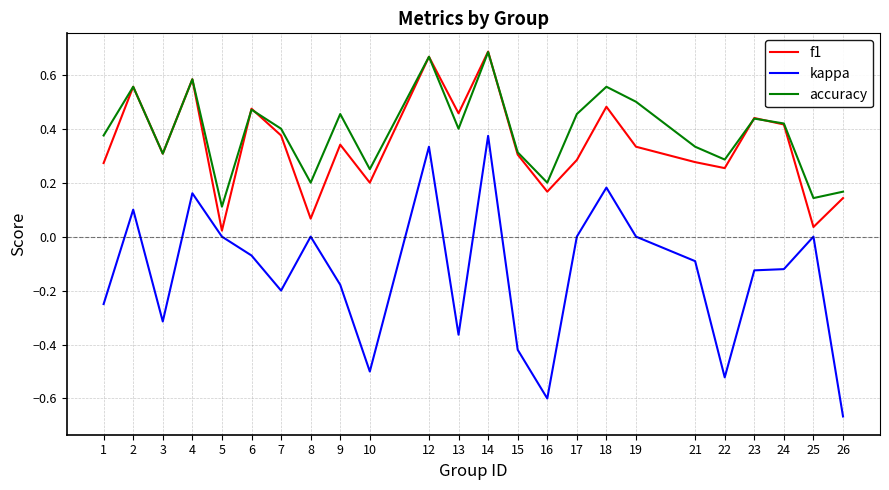

At which label does kappa reach its minimum?

26